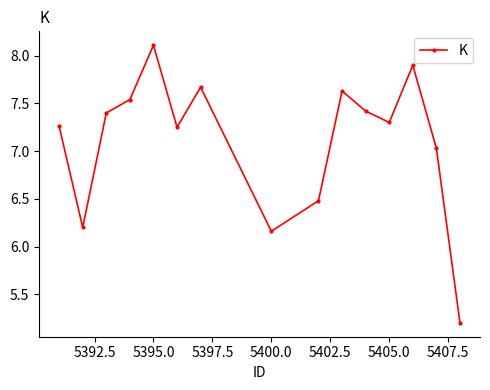

What is the average value?

7.1